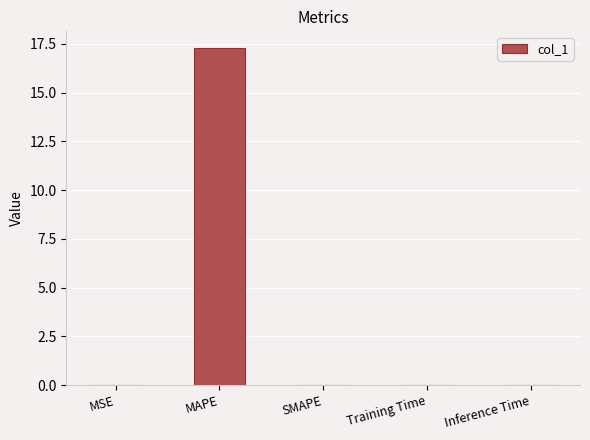

Is it true that the value at SMAPE is 0.0?

True